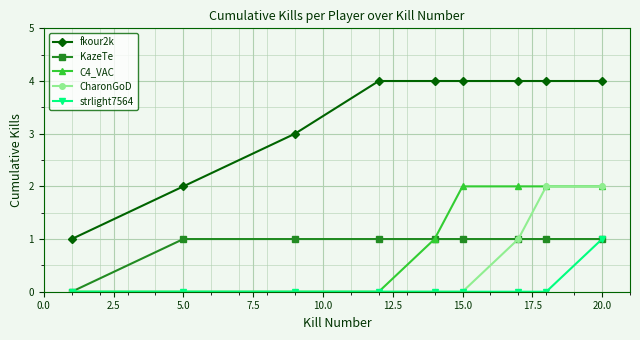

Does the chart display data point markers on the line(s)?

Yes